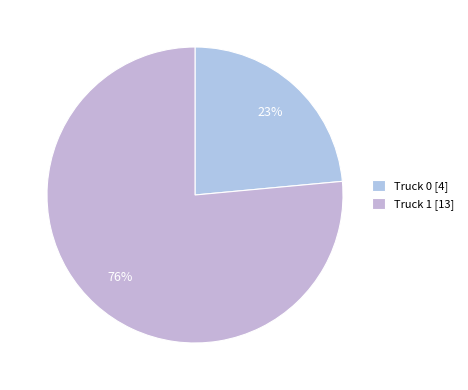

The Truck 0 slice represents 24% of the pie. True or false?

True